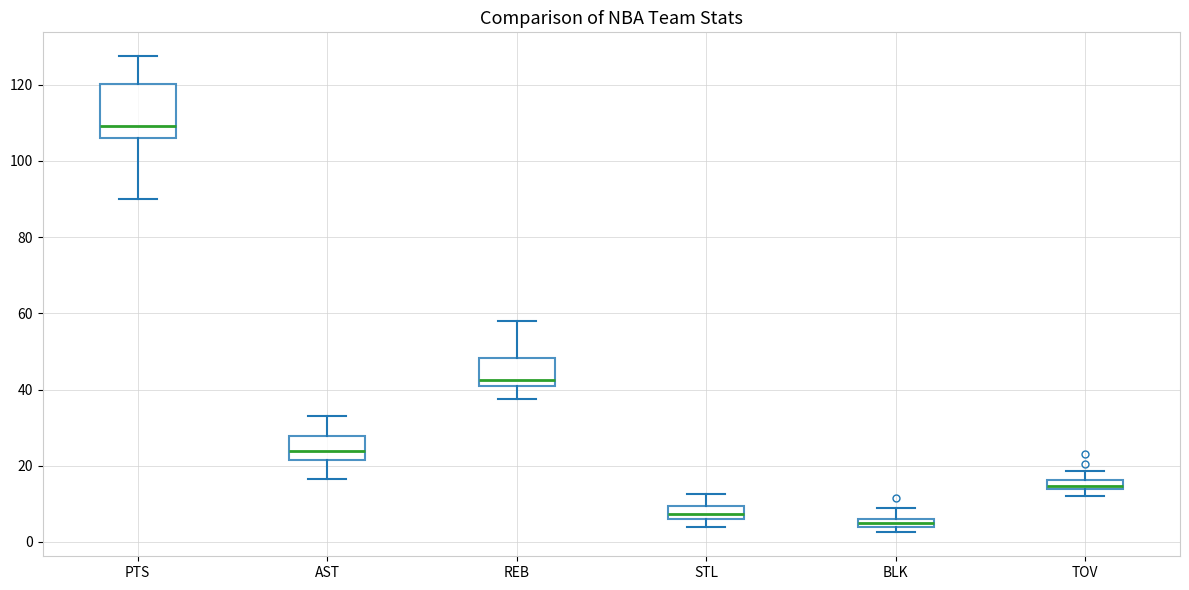

Where is the lower edge of the box for AST on the y-axis? The values are not printed on the chart, so give them approximately, as read against the axis.

22